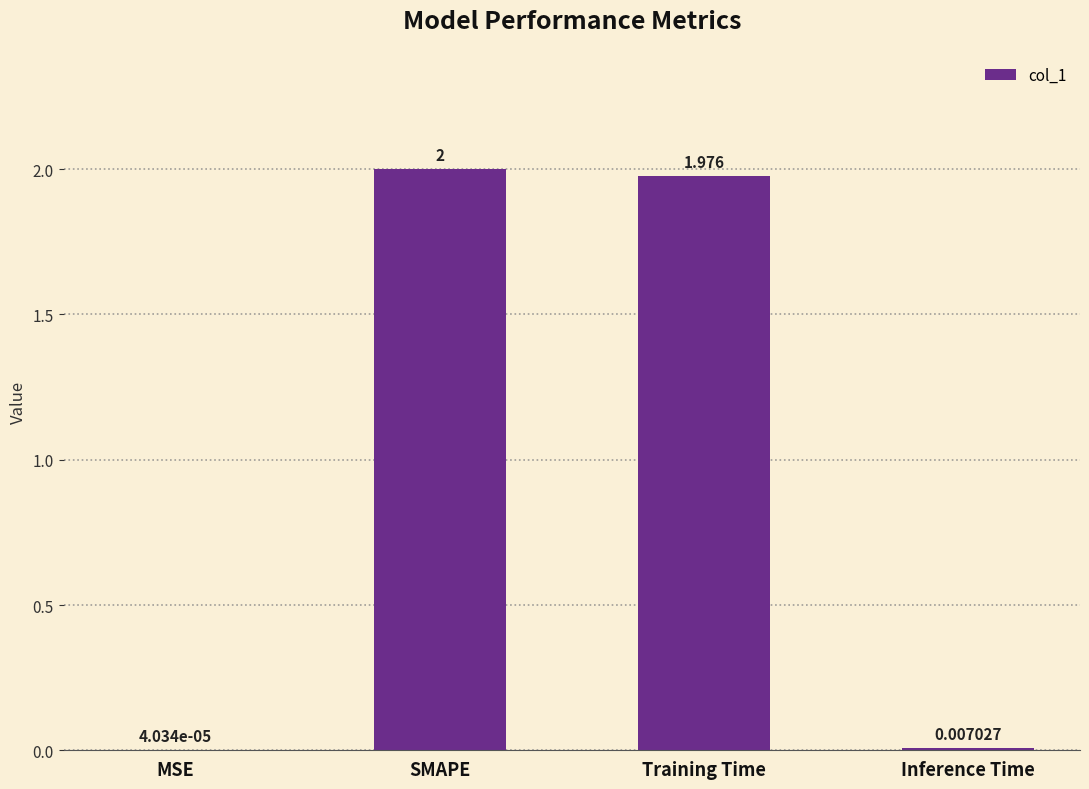

Between Training Time and Inference Time, which is larger?

Training Time